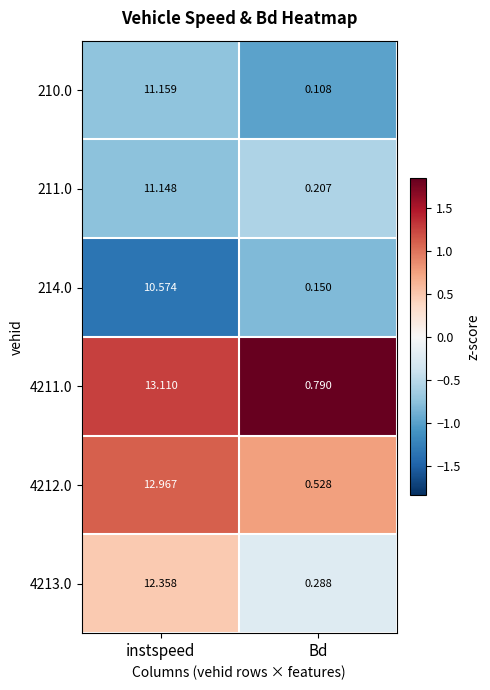

List the series in order of their peak value, lowest first.

214.0, 211.0, 210.0, 4213.0, 4212.0, 4211.0